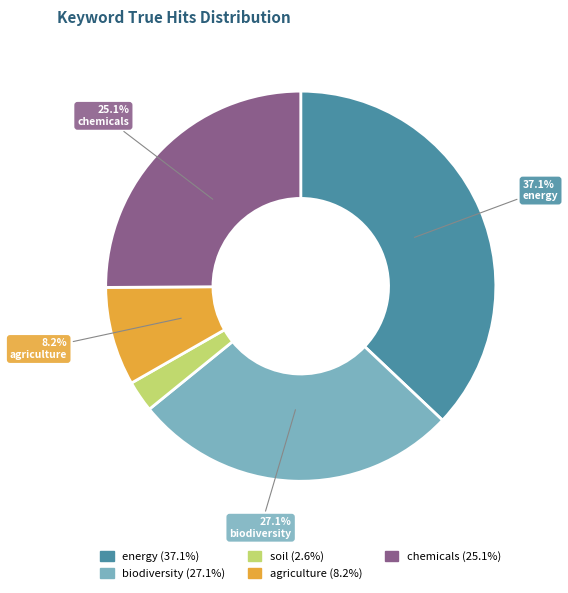

Rank the categories by value from highest to lowest.

energy, biodiversity, chemicals, agriculture, soil